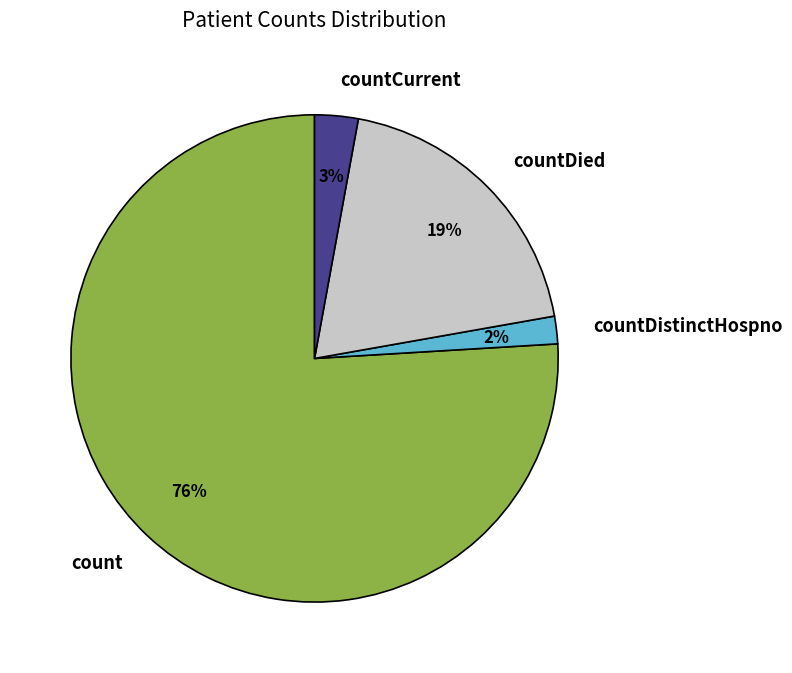

Which slice represents more than half of the pie?

count